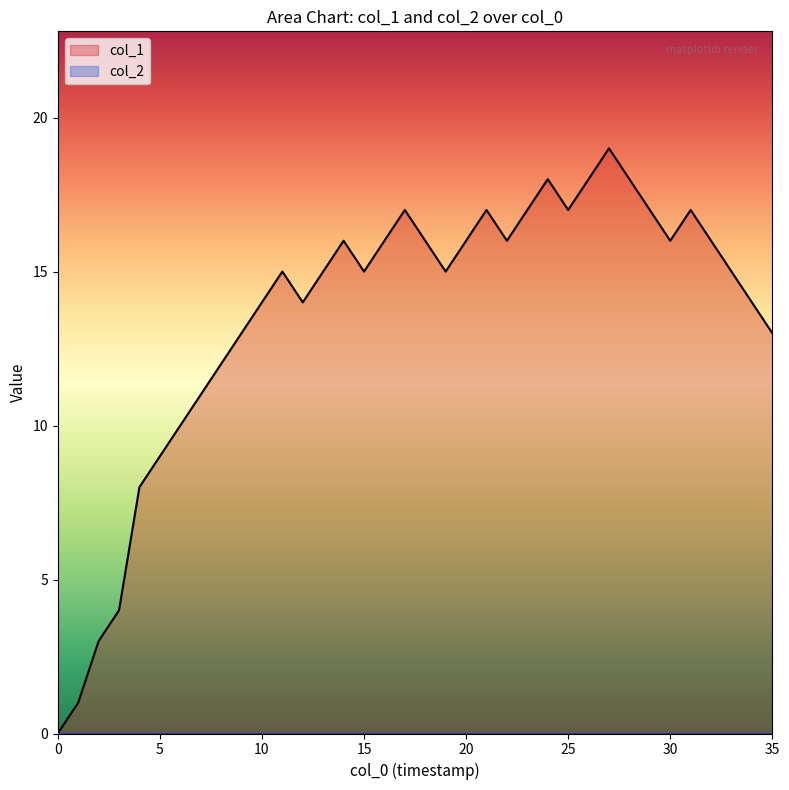

Which series has the largest range (max minus min)?

col_1